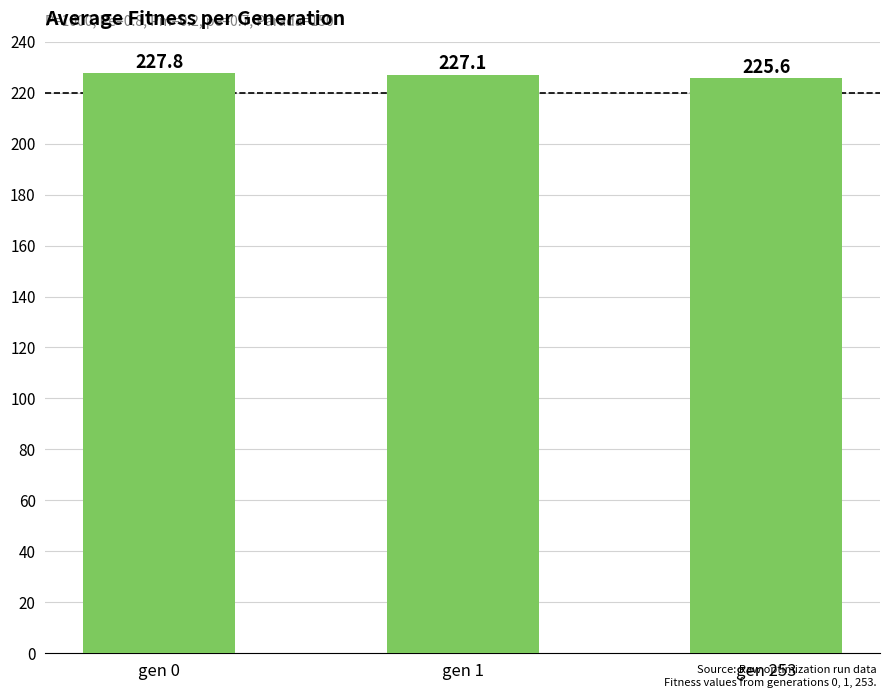

Approximately how many times larger is the value at gen 0 compared to gen 1?

1.0